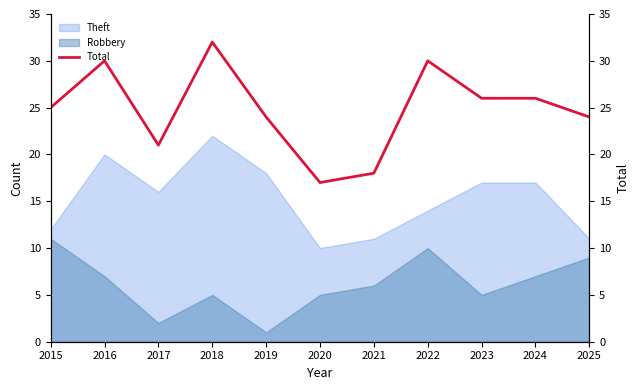

Reading right to left, list all the values displayed in this chart.

24	26	26	30	18	17	24	32	21	30	25